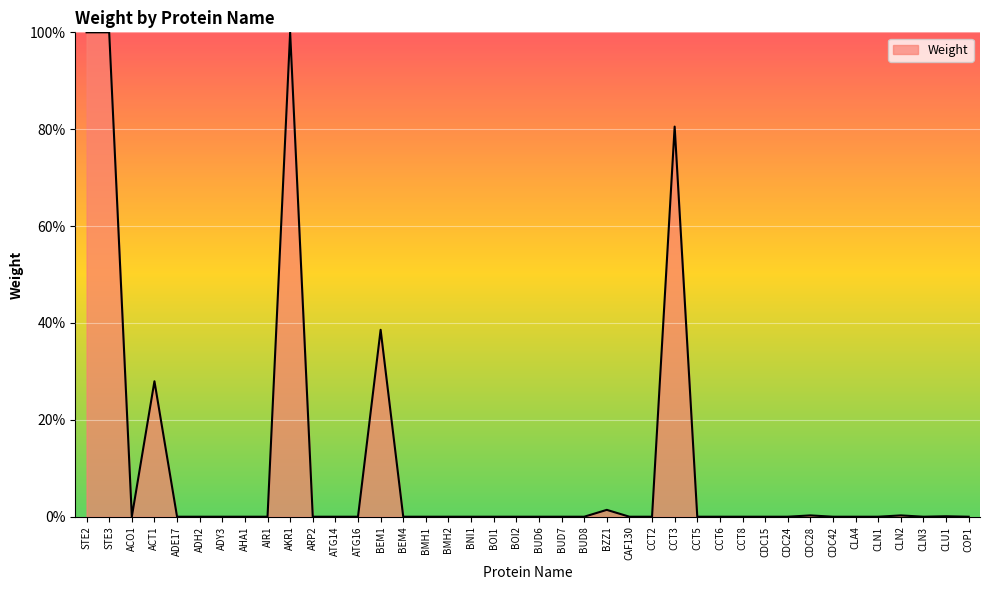

Reading left to right, extract all data points from this chart.

STE2=1.0	STE3=1.0	ACO1=0.0	ACT1=0.3	ADE17=0.0	ADH2=0.0	ADY3=0.0	AHA1=0.0	AIR1=0.0	AKR1=1.0	ARP2=0.0	ATG14=0.0	ATG16=0.0	BEM1=0.4	BEM4=0.0	BMH1=0.0	BMH2=0.0	BNI1=0.0	BOI1=0.0	BOI2=0.0	BUD6=0.0	BUD7=0.0	BUD8=0.0	BZZ1=0.0	CAF130=0.0	CCT2=0.0	CCT3=0.8	CCT5=0.0	CCT6=0.0	CCT8=0.0	CDC15=0.0	CDC24=0.0	CDC28=0.0	CDC42=0.0	CLA4=0.0	CLN1=0.0	CLN2=0.0	CLN3=0.0	CLU1=0.0	COP1=0.0